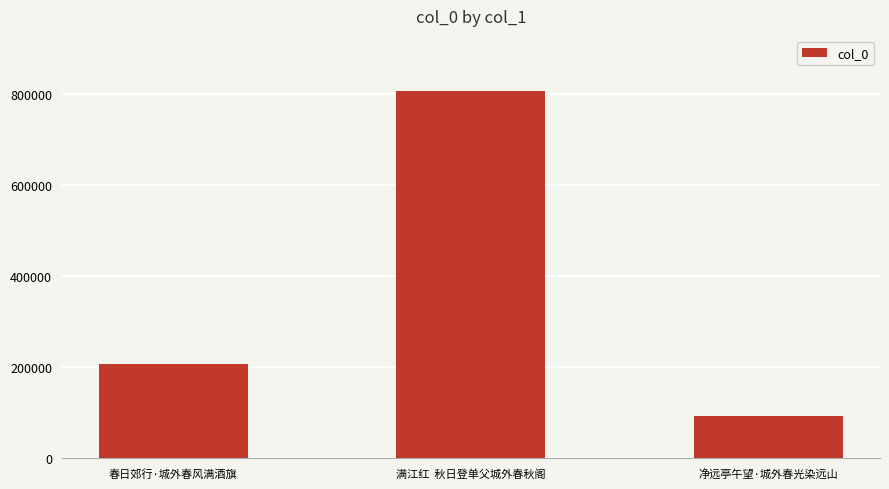

Does the chart contain stacked bars?

No